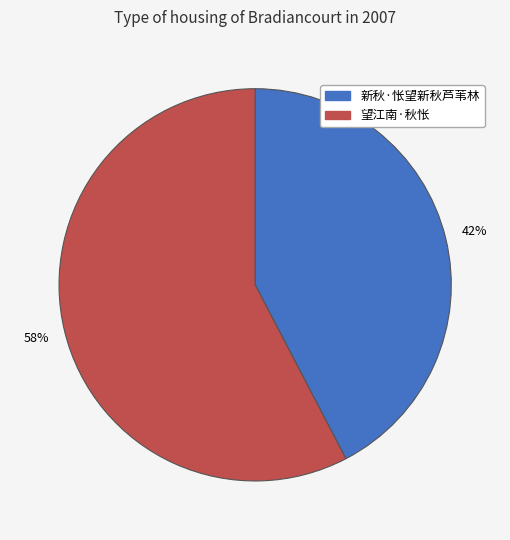

Which has a higher value, 新秋·怅望新秋芦苇林 or 望江南·秋怅?

望江南·秋怅